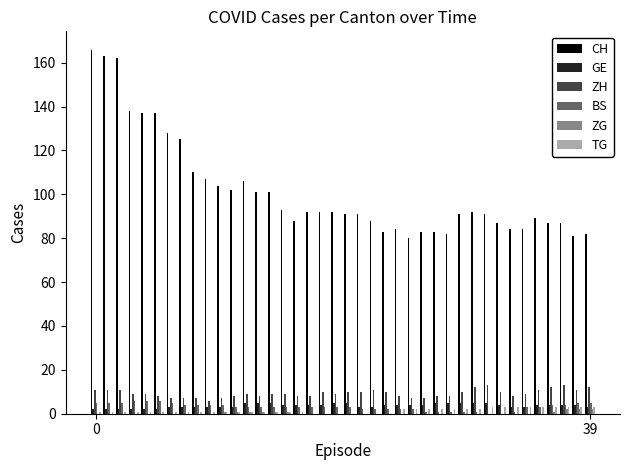

What is the maximum value for ZH?

13